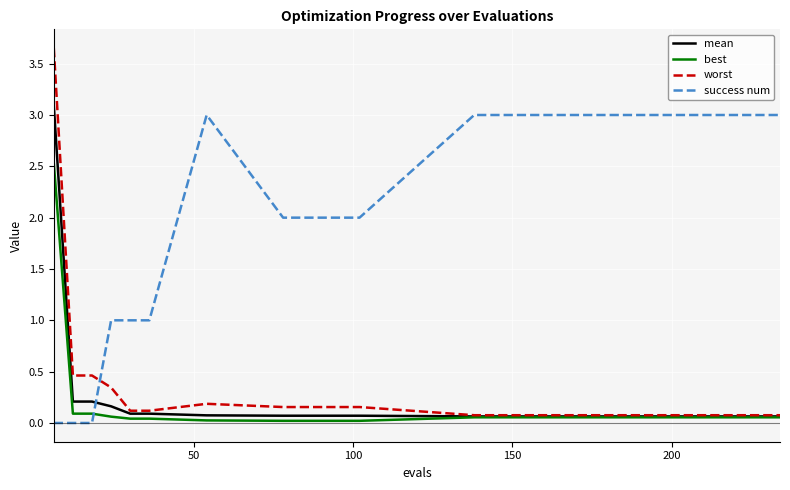

Which series has the largest range (max minus min)?

worst